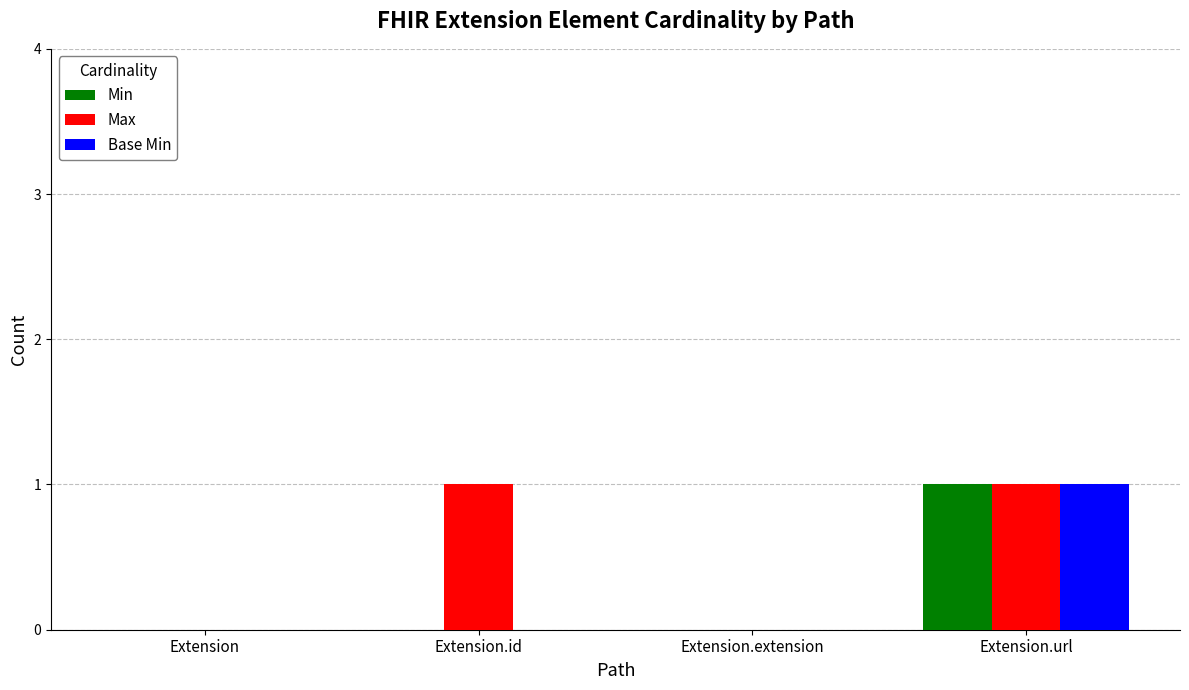

Is it true that Min equals 0 at Extension.extension?

True